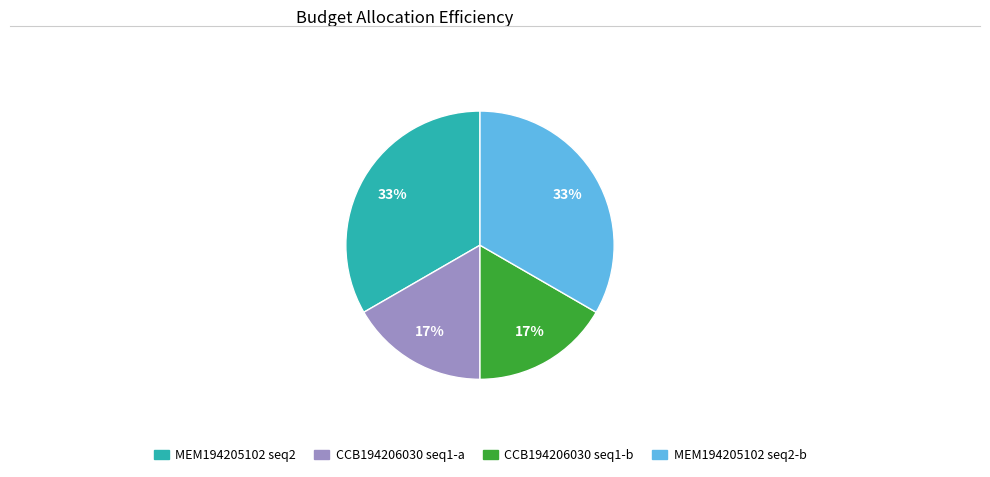

Does any single category account for the majority?

No